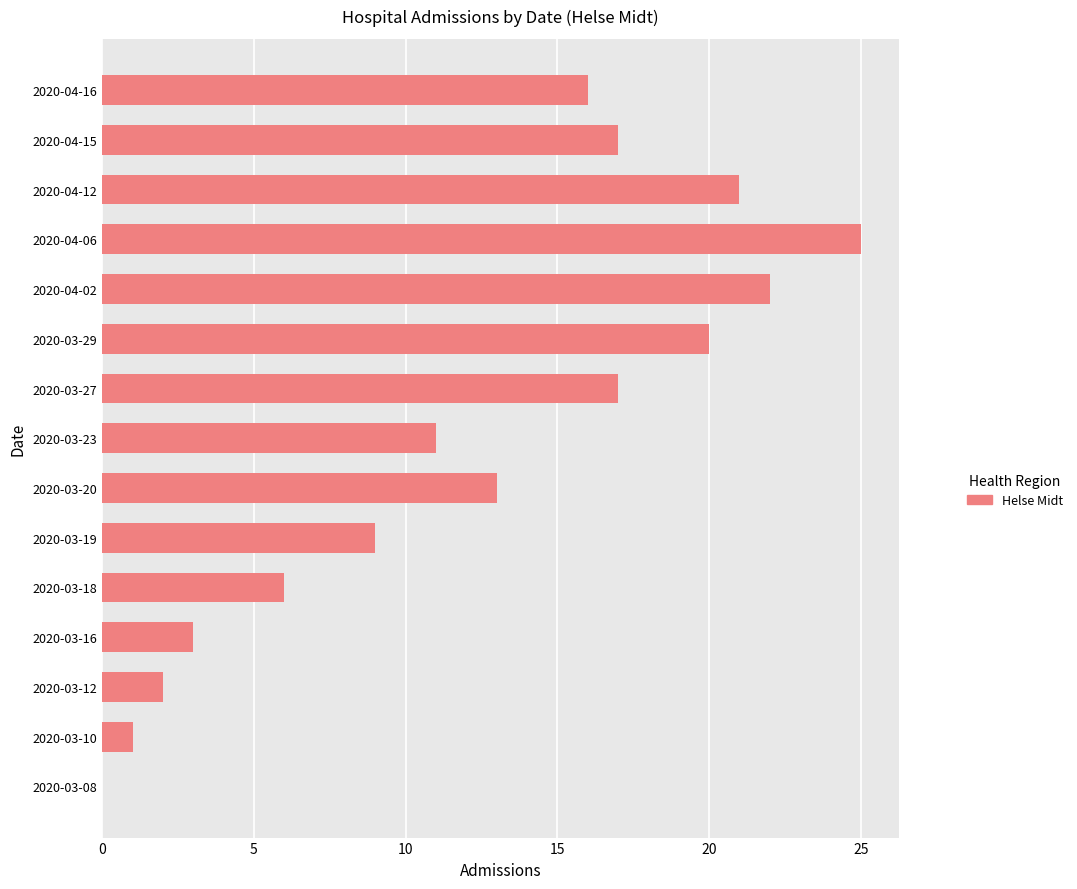

True or false: the data shows 17 at 2020-03-27.

True